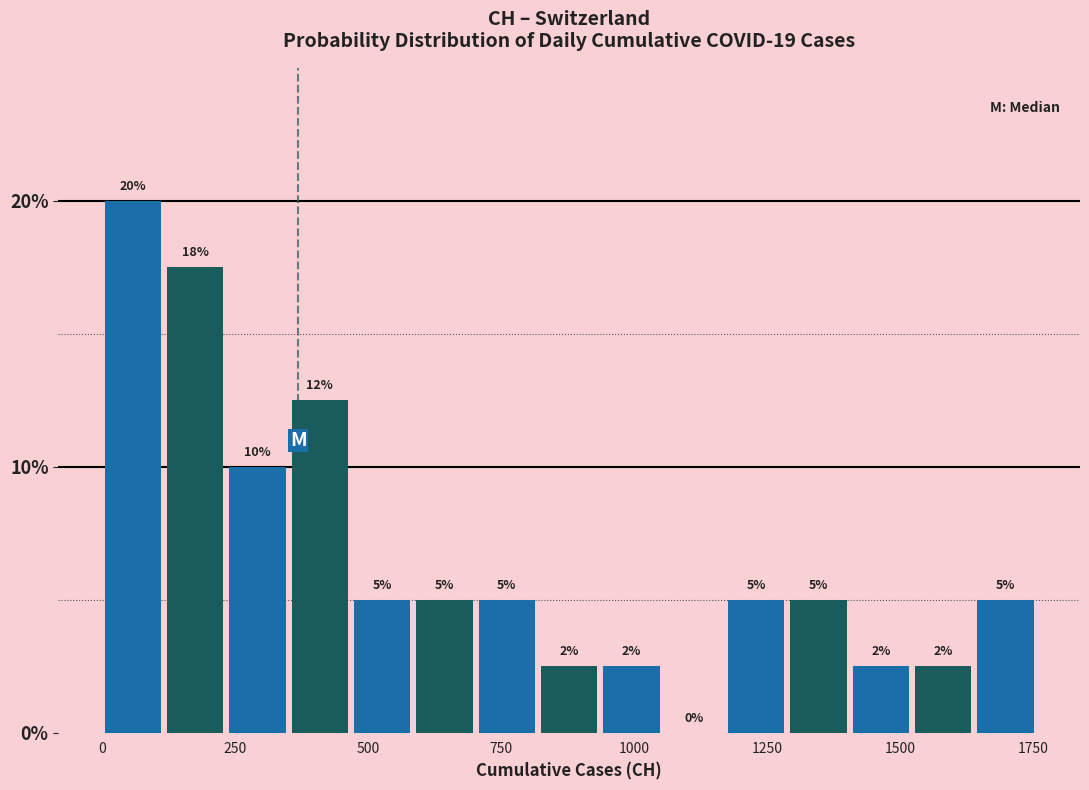

Read against the x-axis, roughly where is the centre of the tallest bar?

50